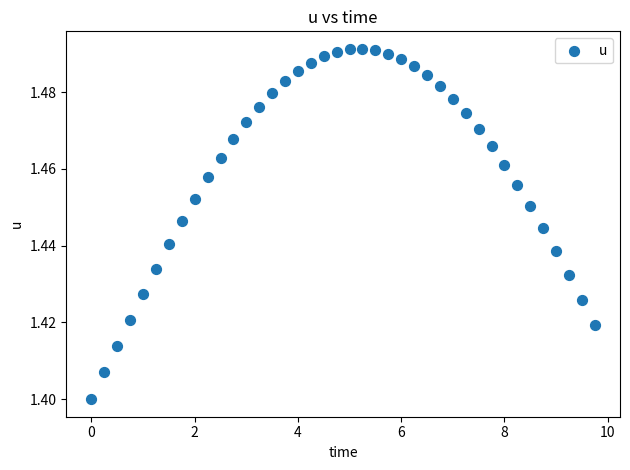

What is the range of X values (max minus min)?

9.8